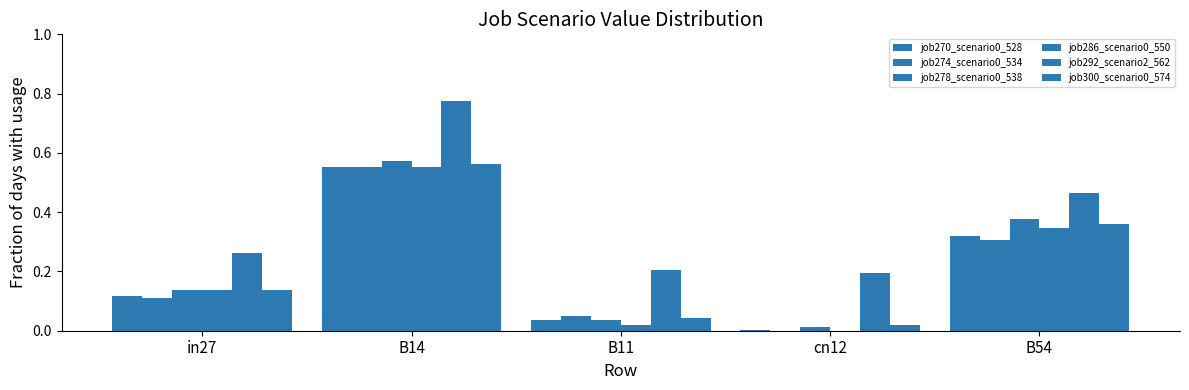

Count the number of data series in this chart.

6